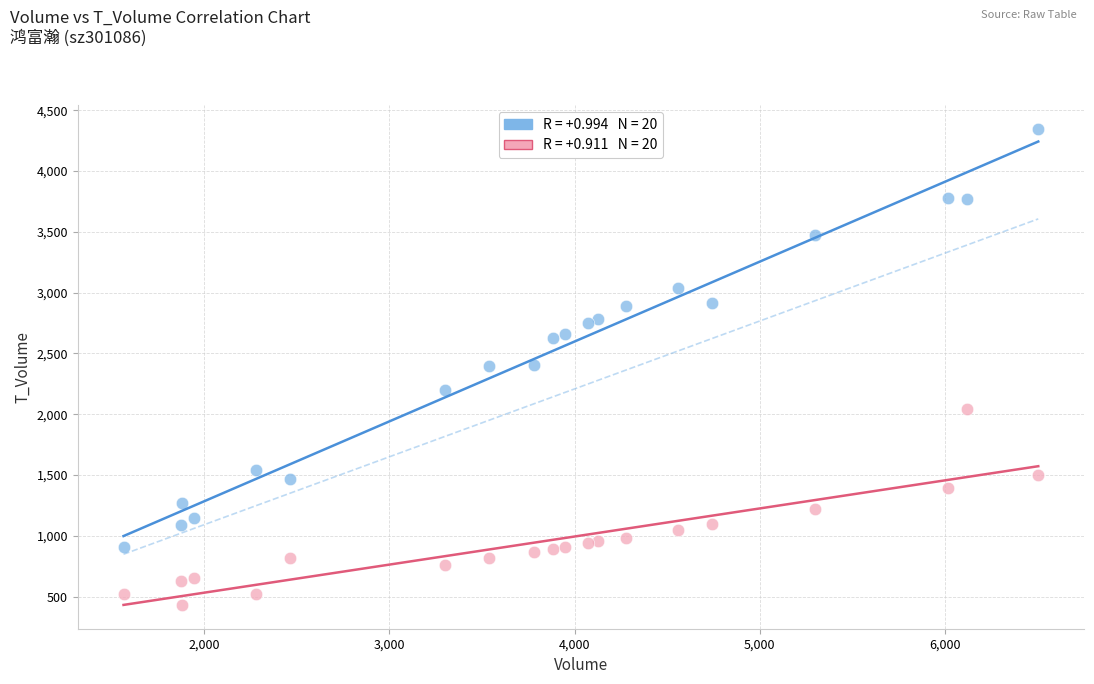

Across all data points, what is the range of X values (max minus min)?

4940